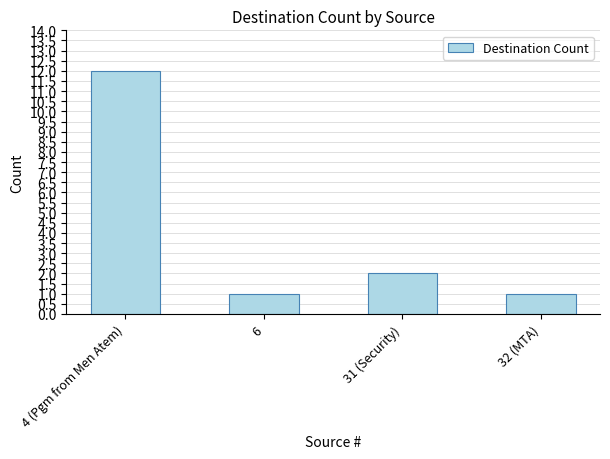

What is the label of the 4th bar from the right?

4 (Pgm from Men Atem)